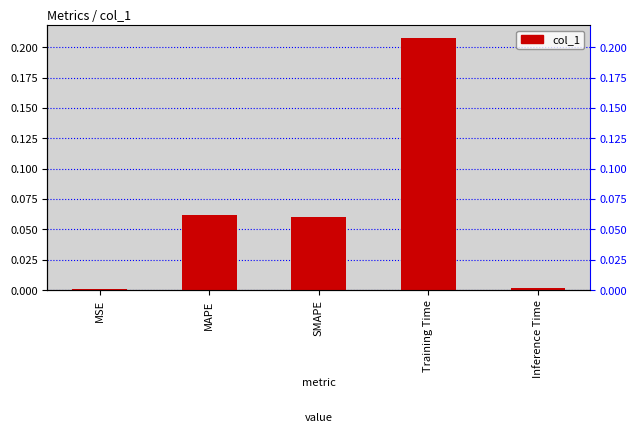

Which has a higher value, Inference Time or MAPE?

MAPE